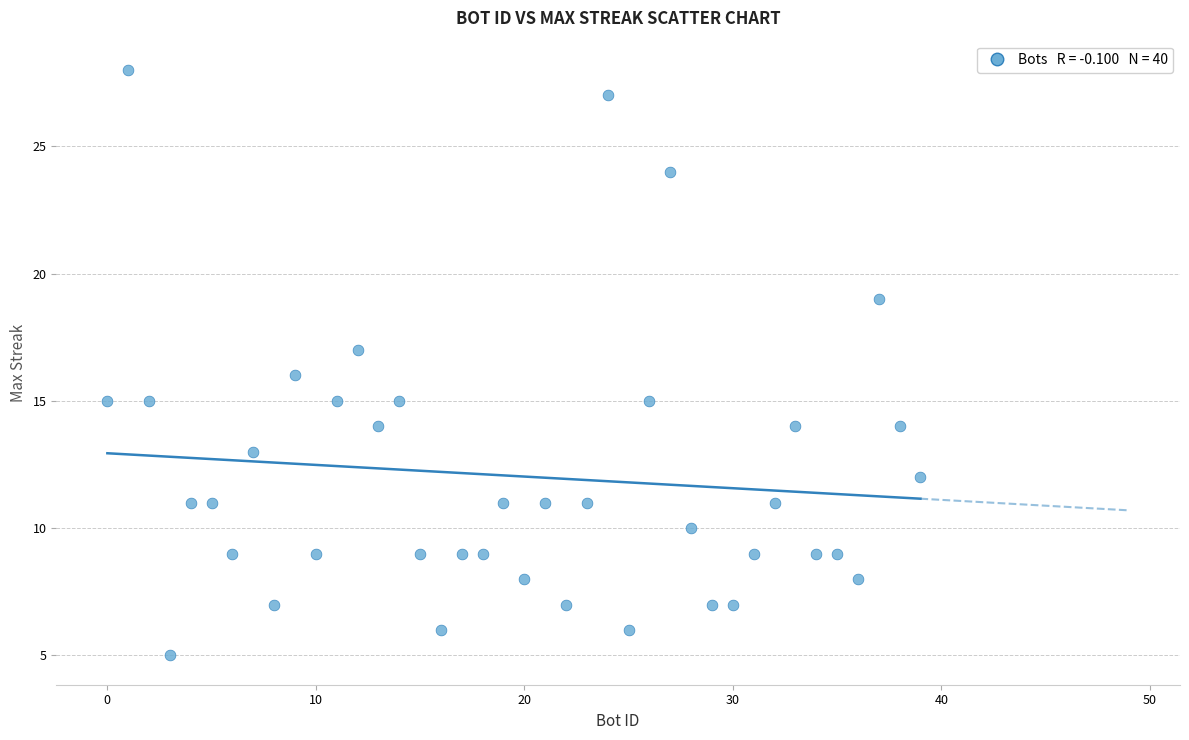

What is the range of Y values (max minus min)?

23